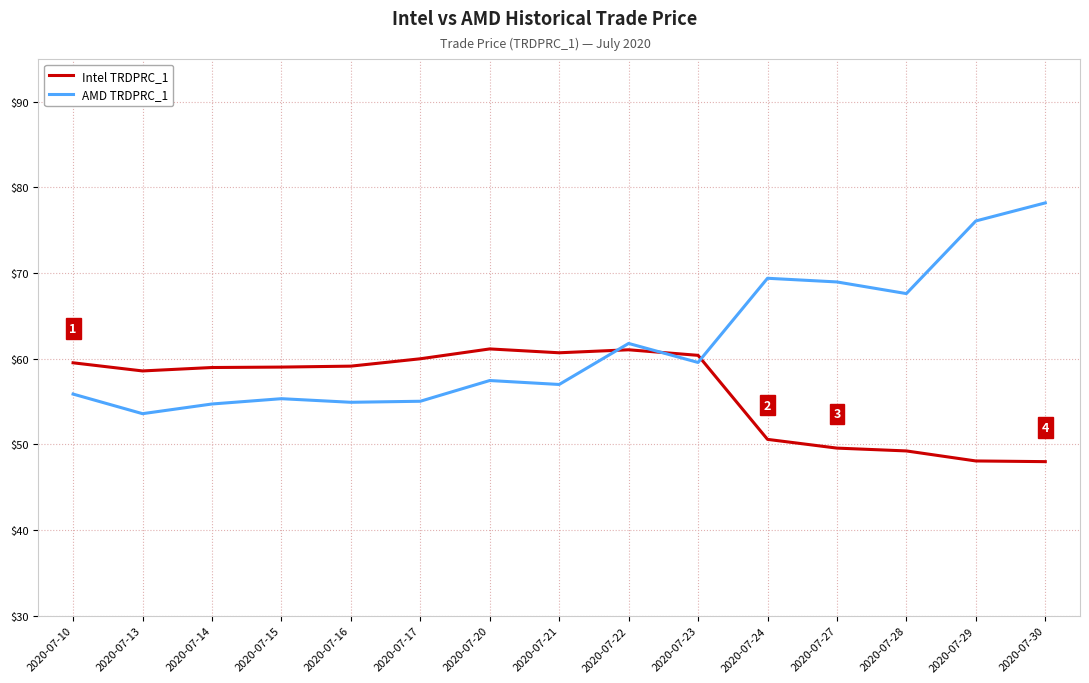

What is the difference between the maximum and minimum values in the AMD TRDPRC_1 series?

24.6